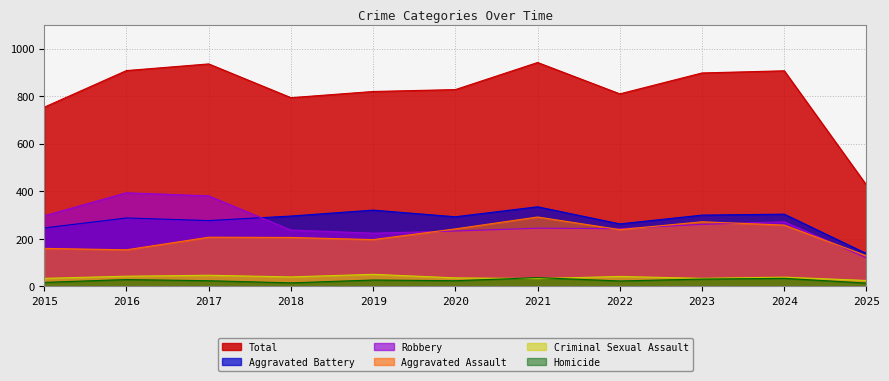

What is the lowest value of the Aggravated Battery series?

138